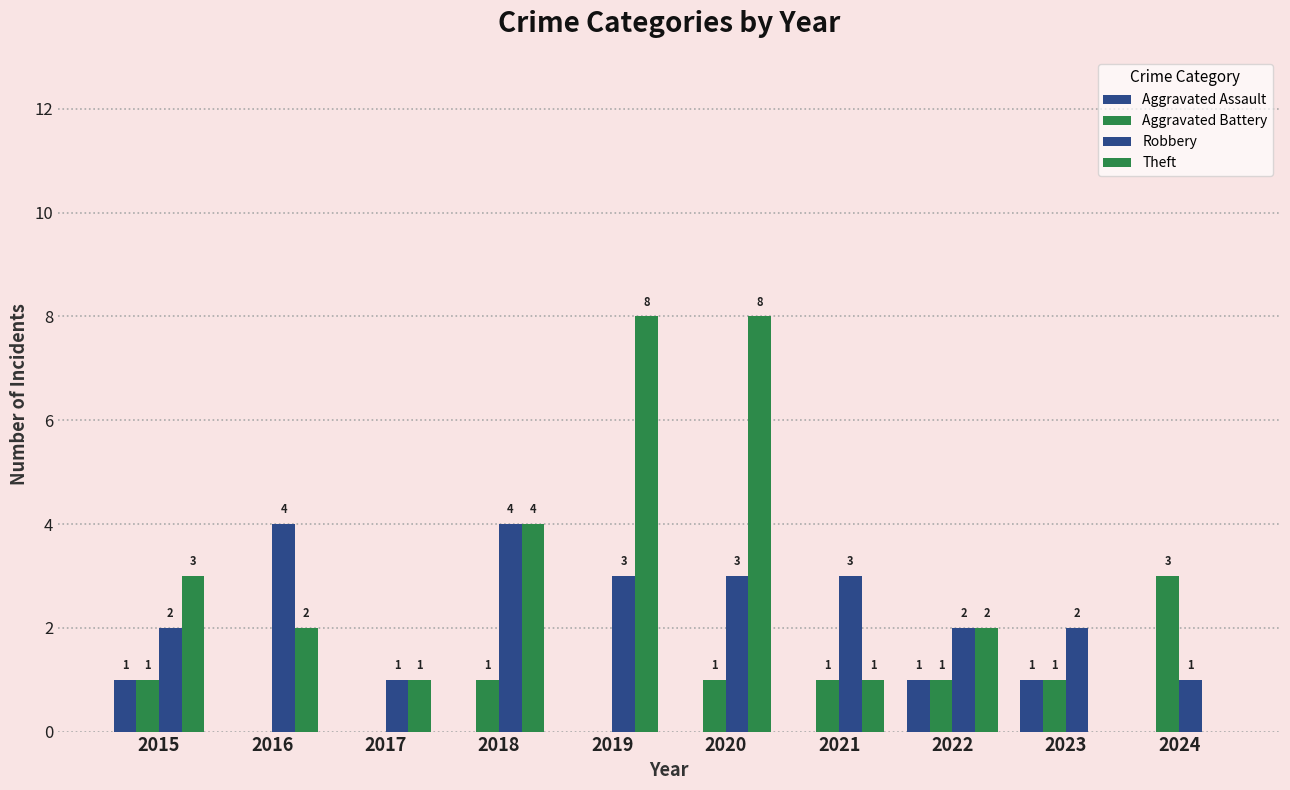

What is the average value of the Aggravated Battery series?

1